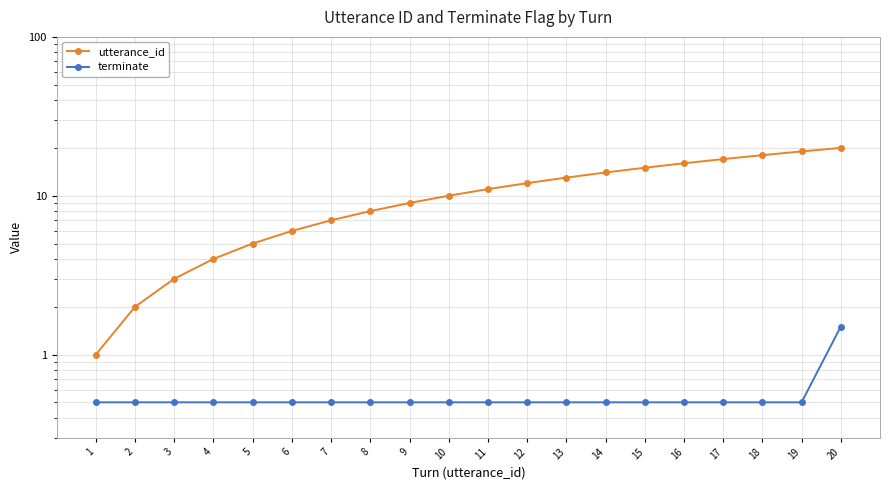

True or false: terminate and utterance_id cross at least once.

False